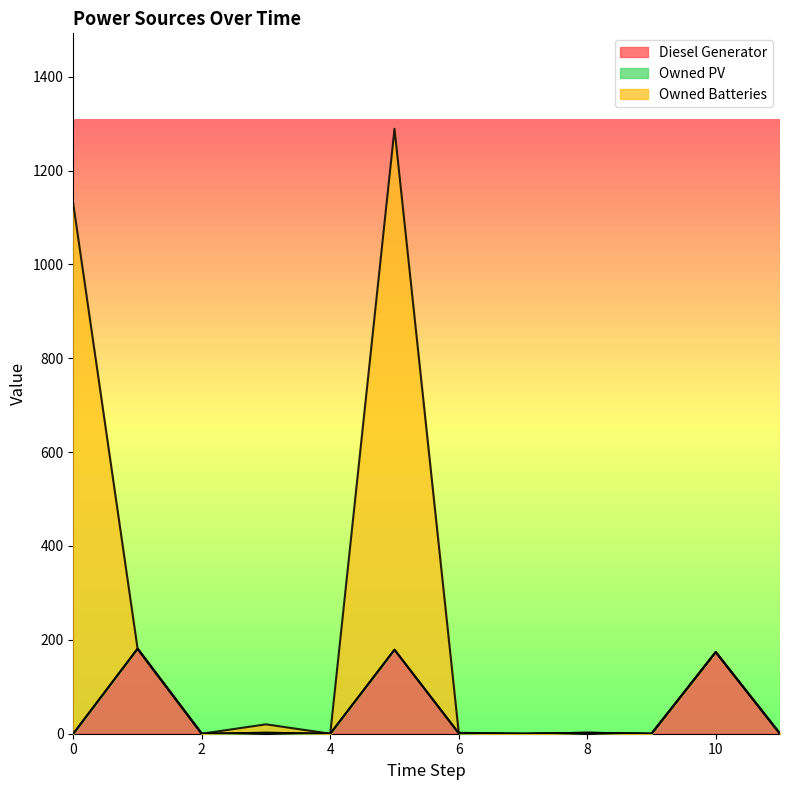

True or false: Diesel Generator and Owned Batteries intersect in this chart.

False